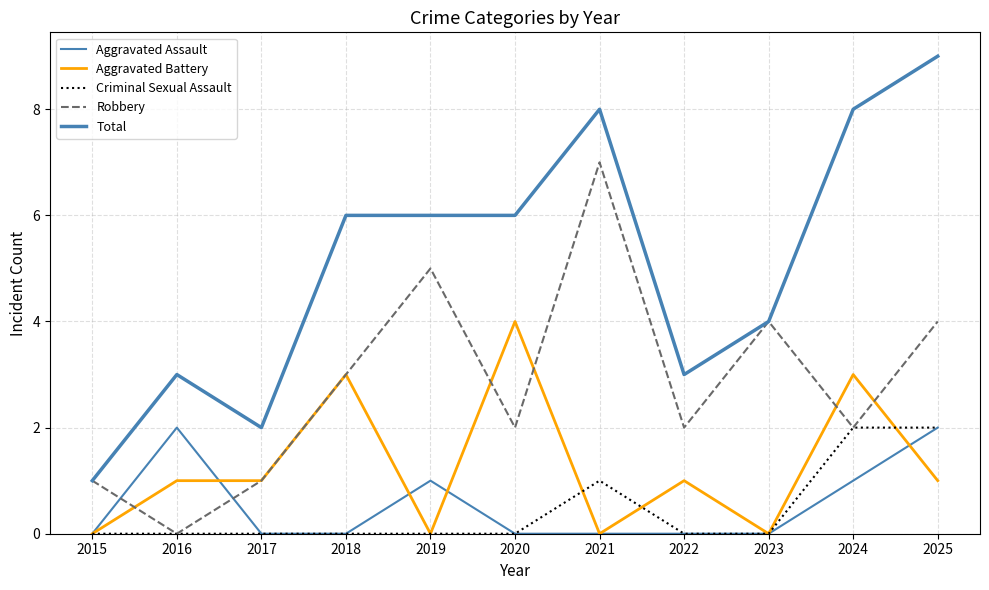

At how many categories does at least one series exceed 1?

10